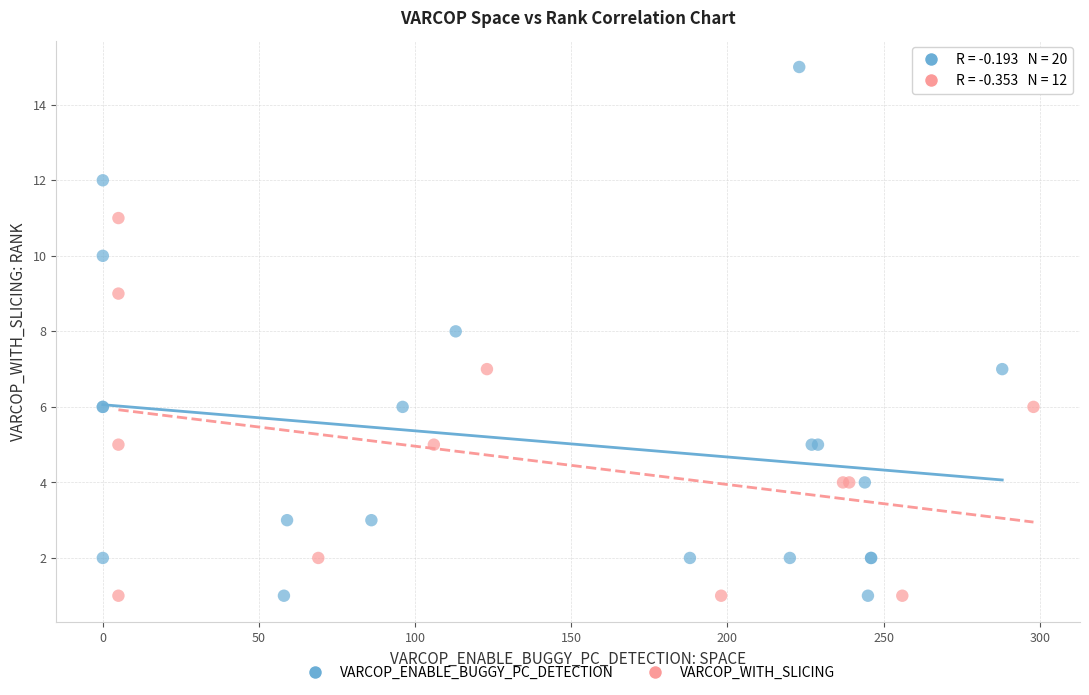

Which series has the widest spread of Y values?

VARCOP_ENABLE_BUGGY_PC_DETECTION